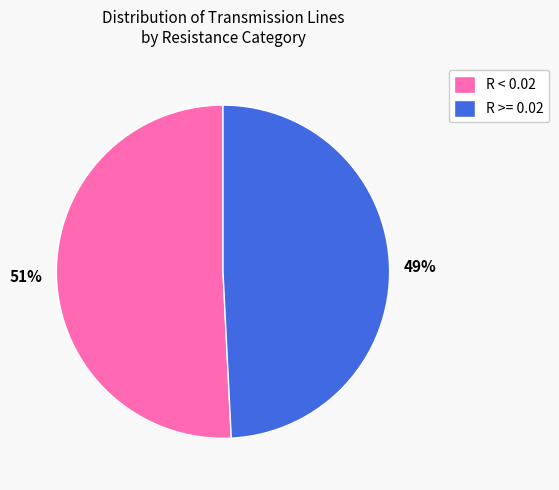

How many slices are in this pie chart?

2